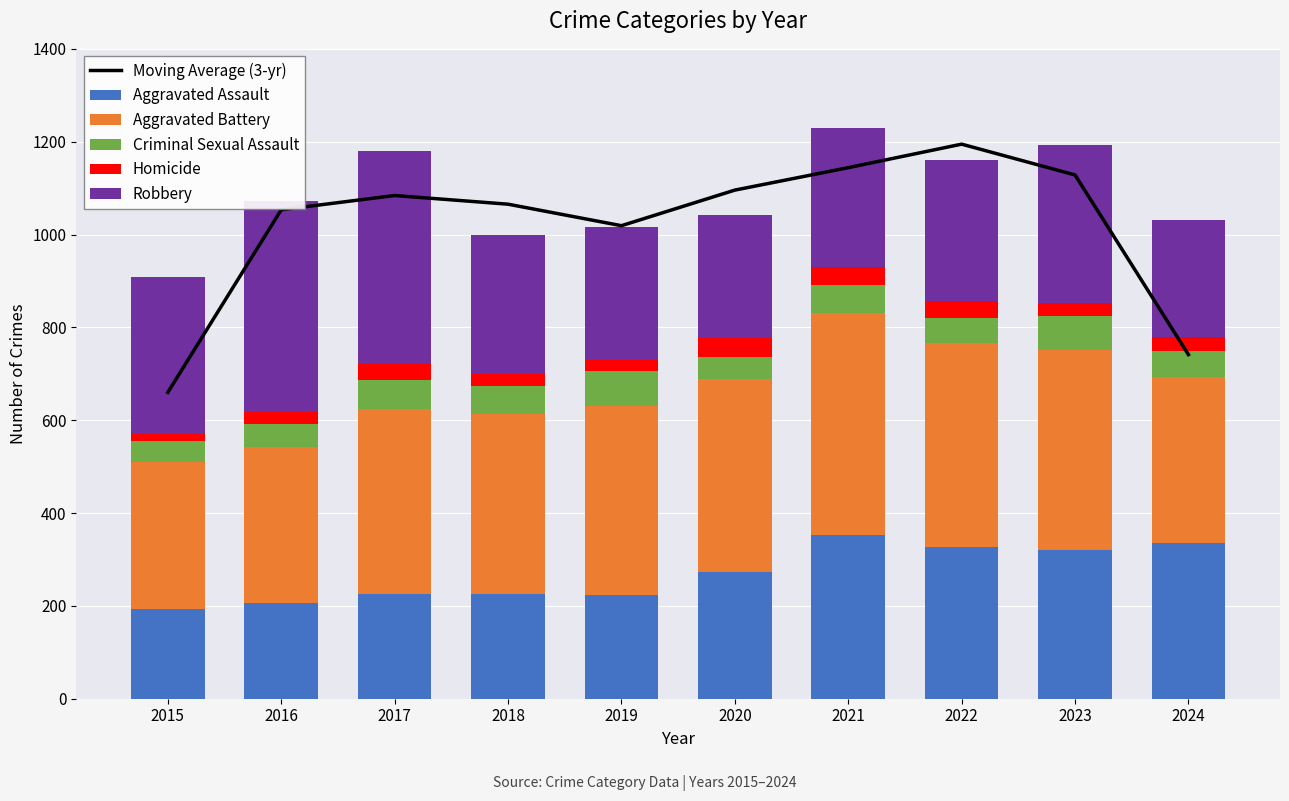

What is the difference between the maximum and minimum values in the Aggravated Battery series?

163.0